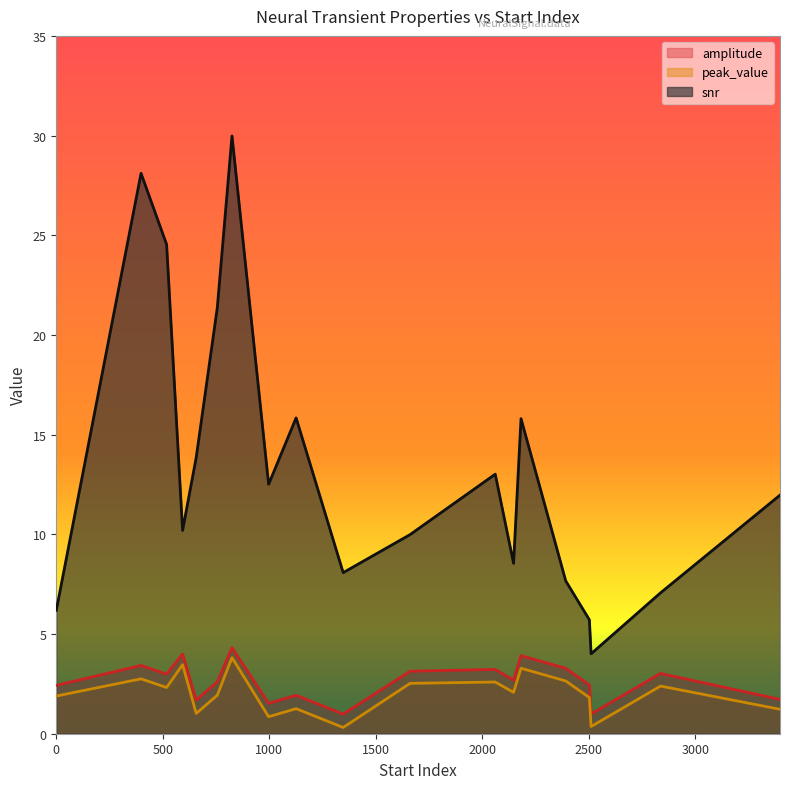

Between 825 and 756, which is larger?

825